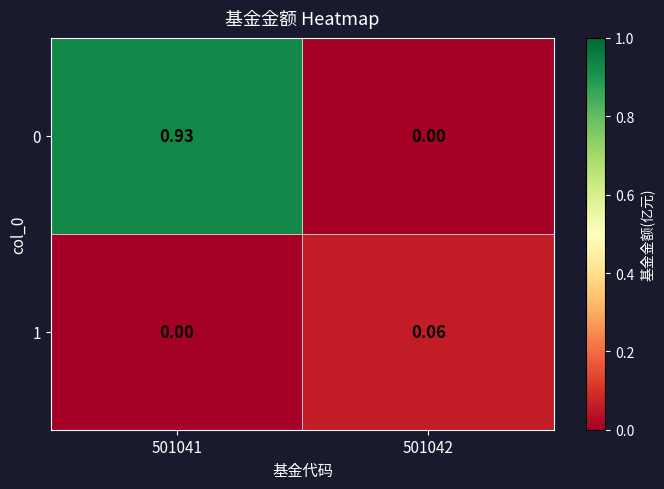

At which category is the sum across all series the highest?

501041